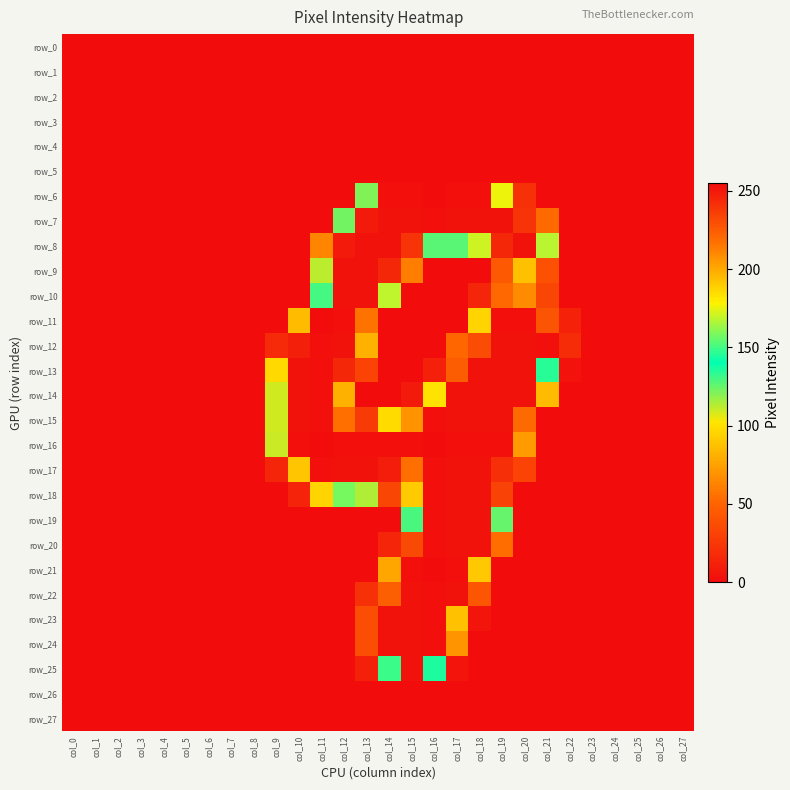

Which series has the widest spread of values?

row_6